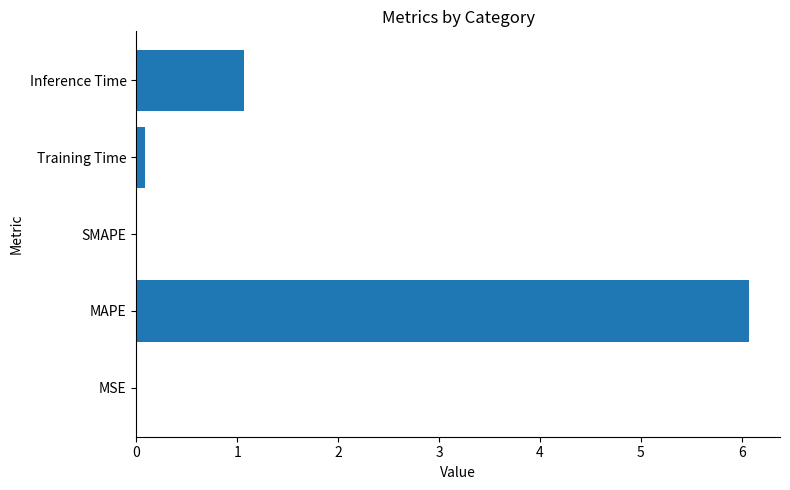

Are the bars horizontal?

Yes